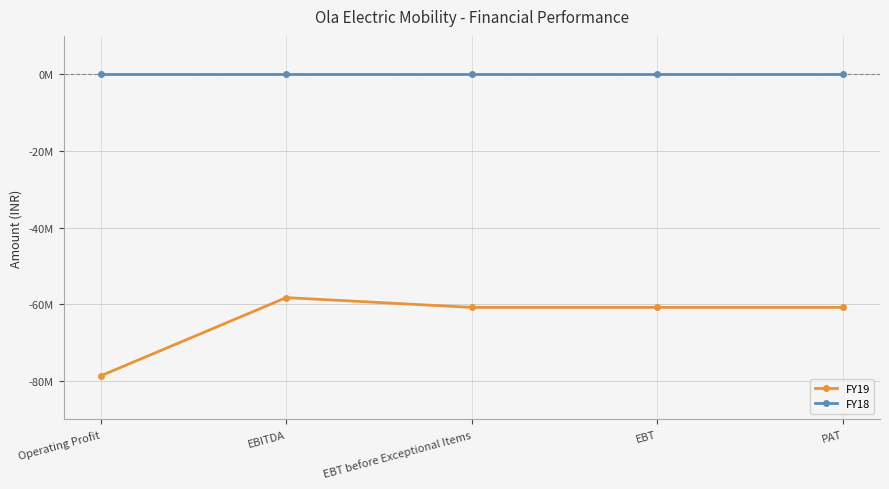

At which category does the chart reach its minimum across all series?

Operating Profit